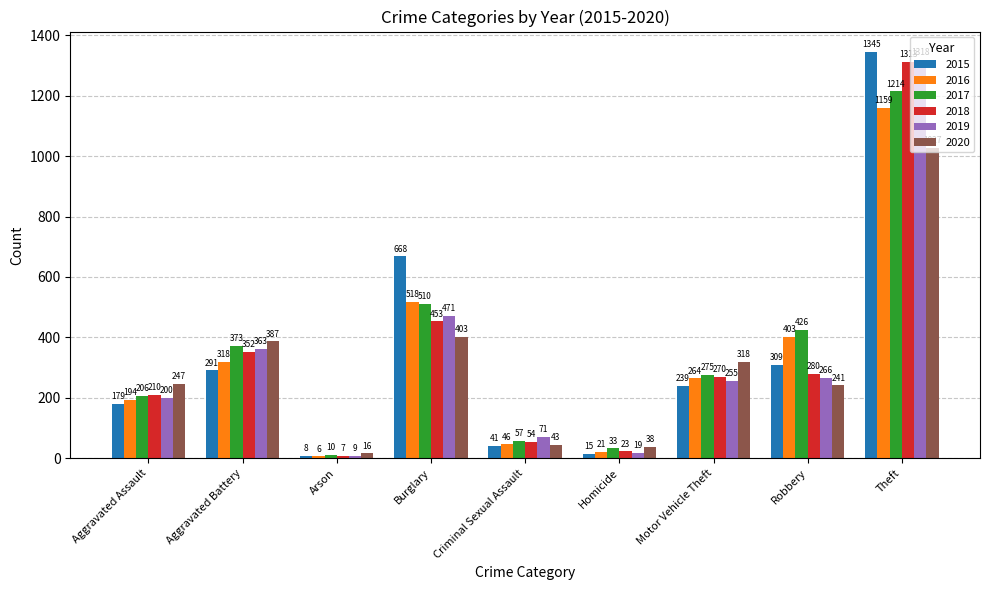

Rank the series by their maximum value, from lowest to highest.

2020, 2016, 2017, 2018, 2019, 2015